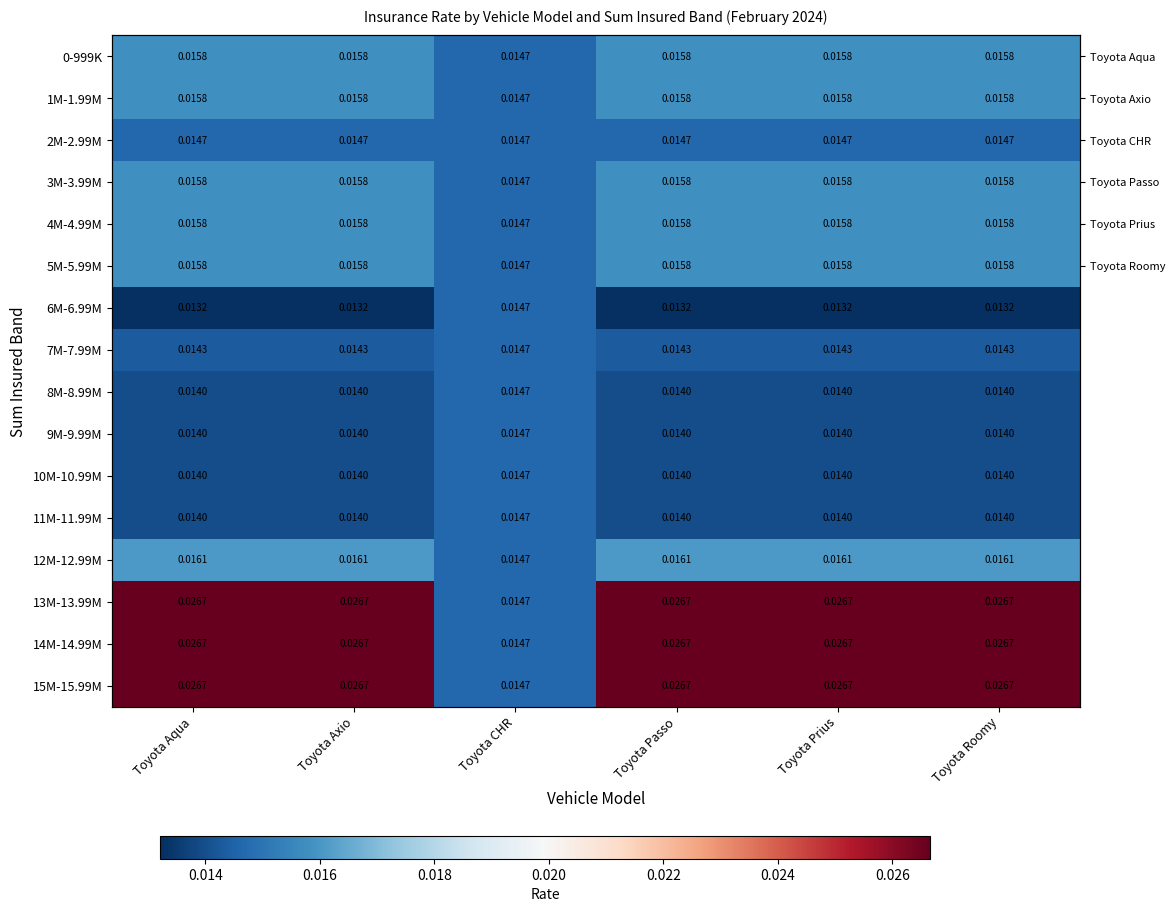

The 11M-11.99M series shows 0.0 at Toyota CHR. True or false?

False